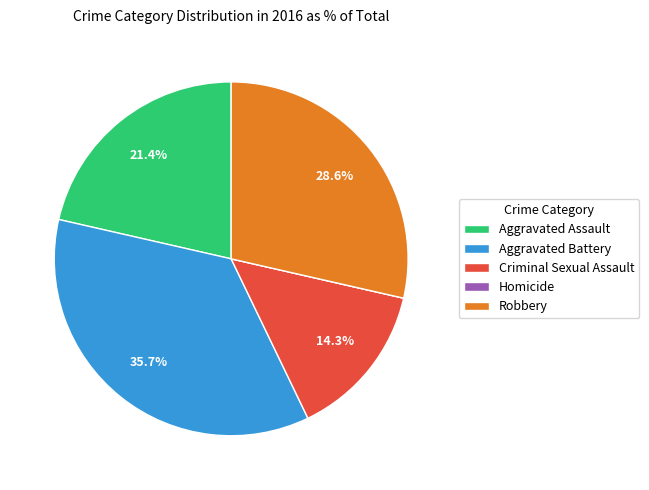

How much of the chart is everything except Criminal Sexual Assault?

85.7%